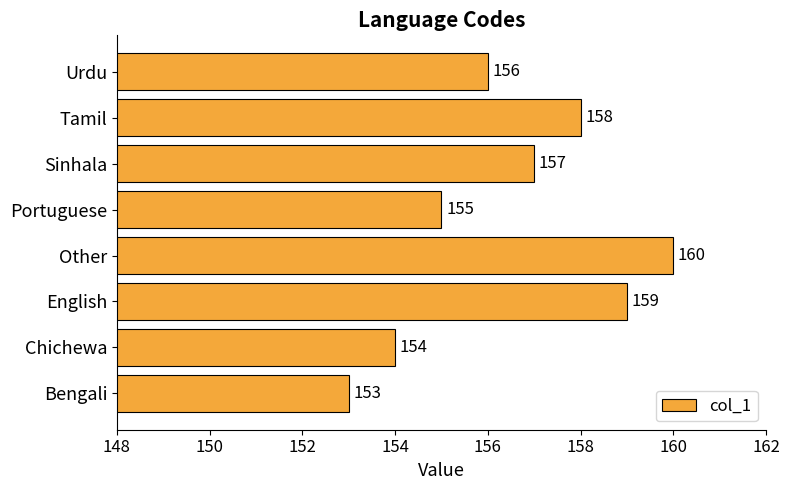

What is the difference between the maximum and minimum values?

7